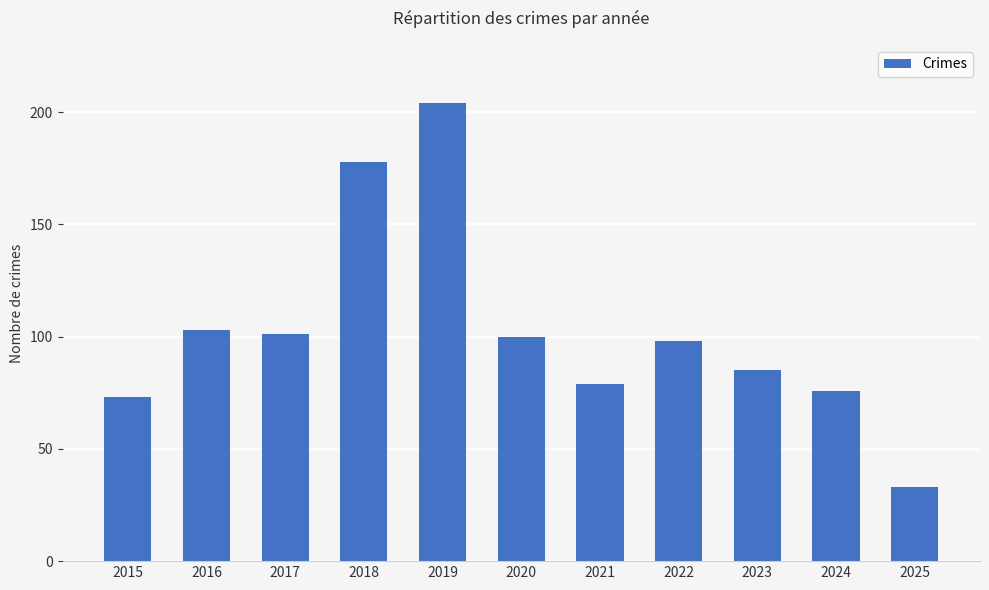

What is the value of the 9th bar from the left?

85